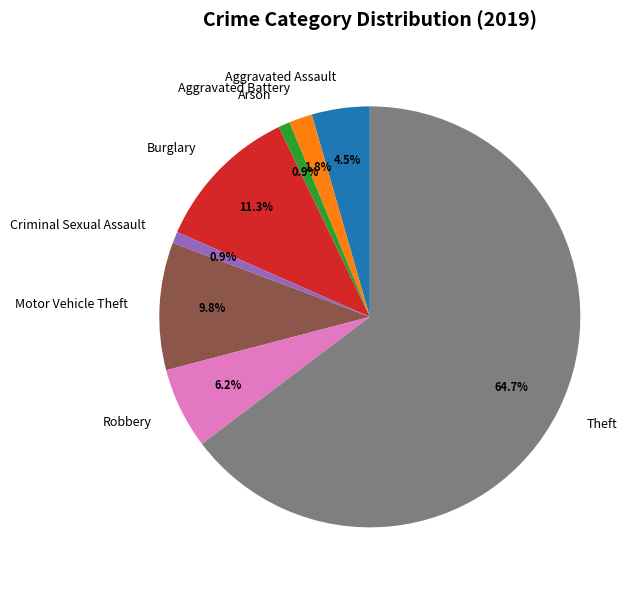

How many slices are in this pie chart?

8